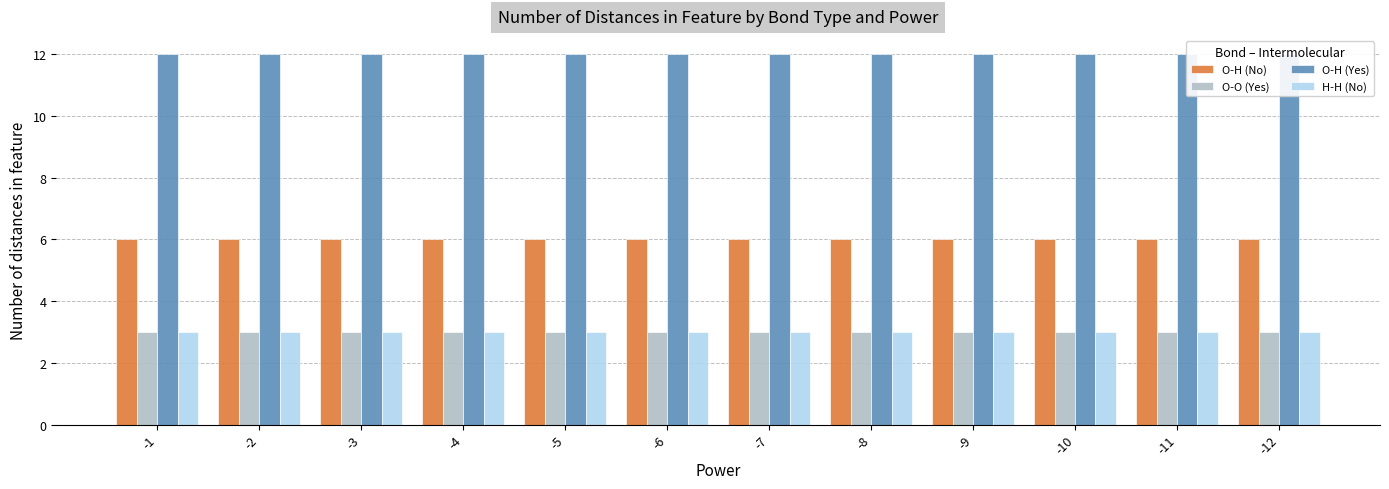

At how many categories does at least one series exceed 10?

12